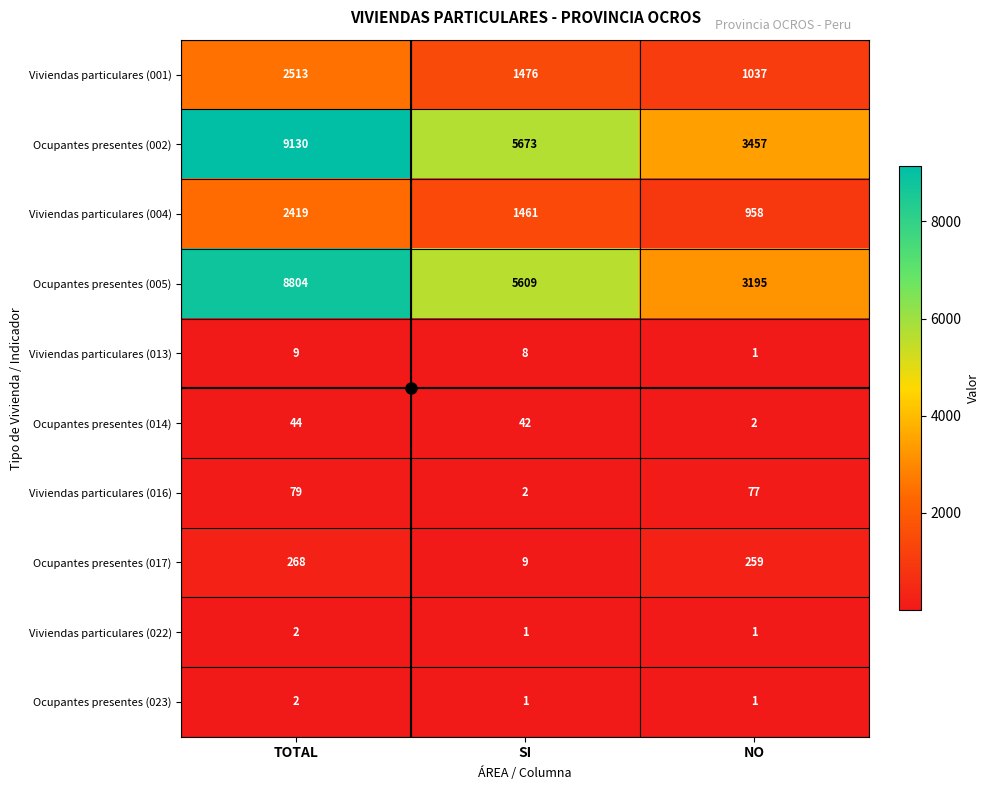

What is the sum of the Viviendas particulares (001) values at NO and TOTAL?

3550